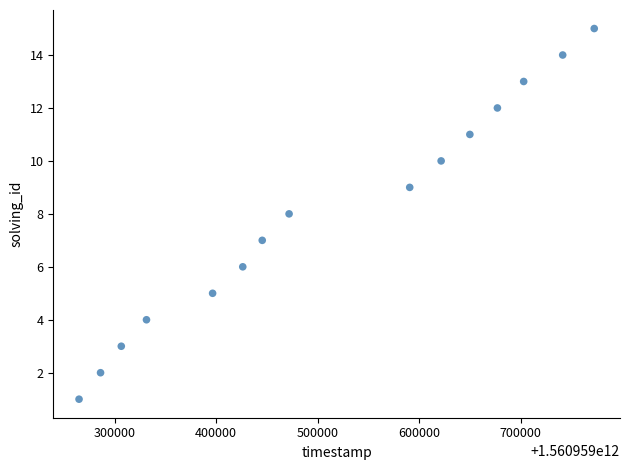

What is the range of X values (max minus min)?

507929